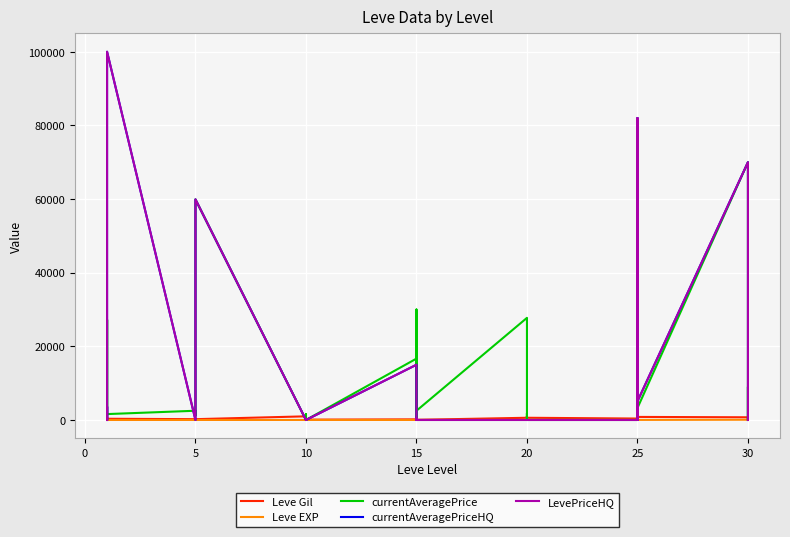

Which series has the largest total across all categories?

currentAveragePrice